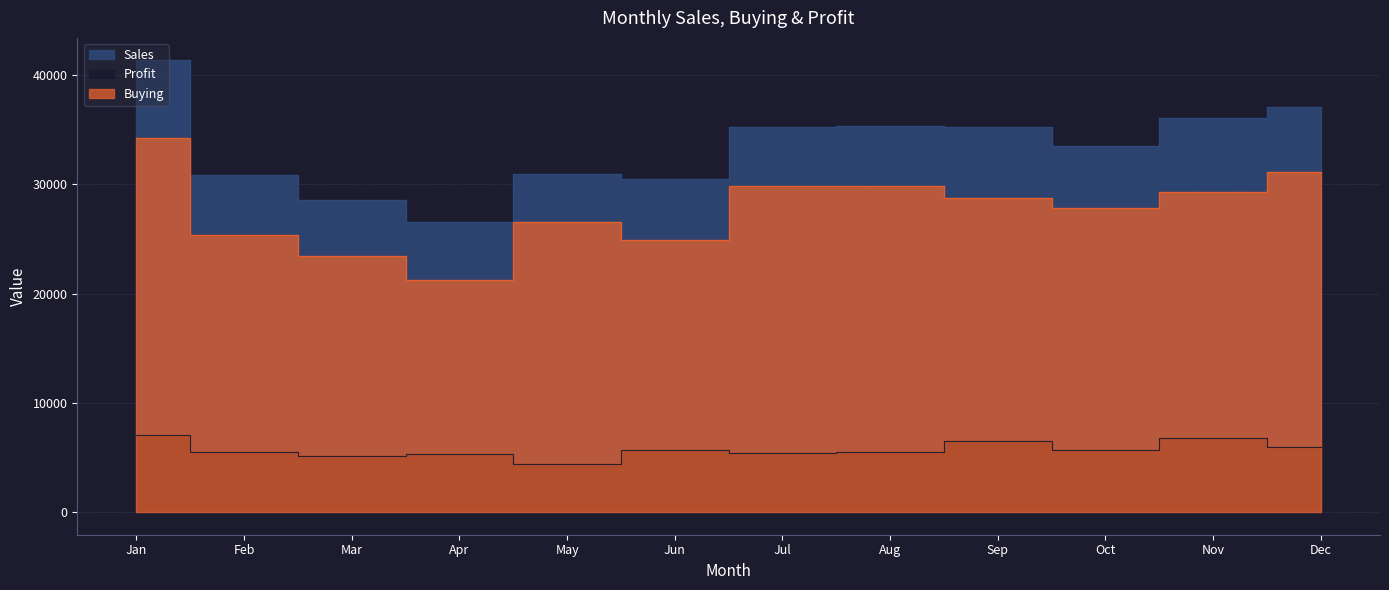

What is the value of the Sales point at the 4th from the left?

26579.1